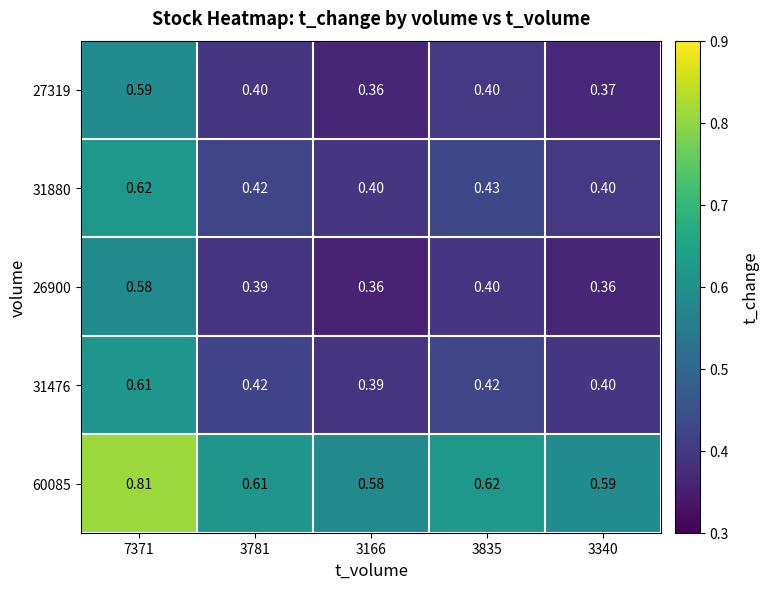

Is the value of 27319 at 3340 greater than the value of 31476 at 3781?

No